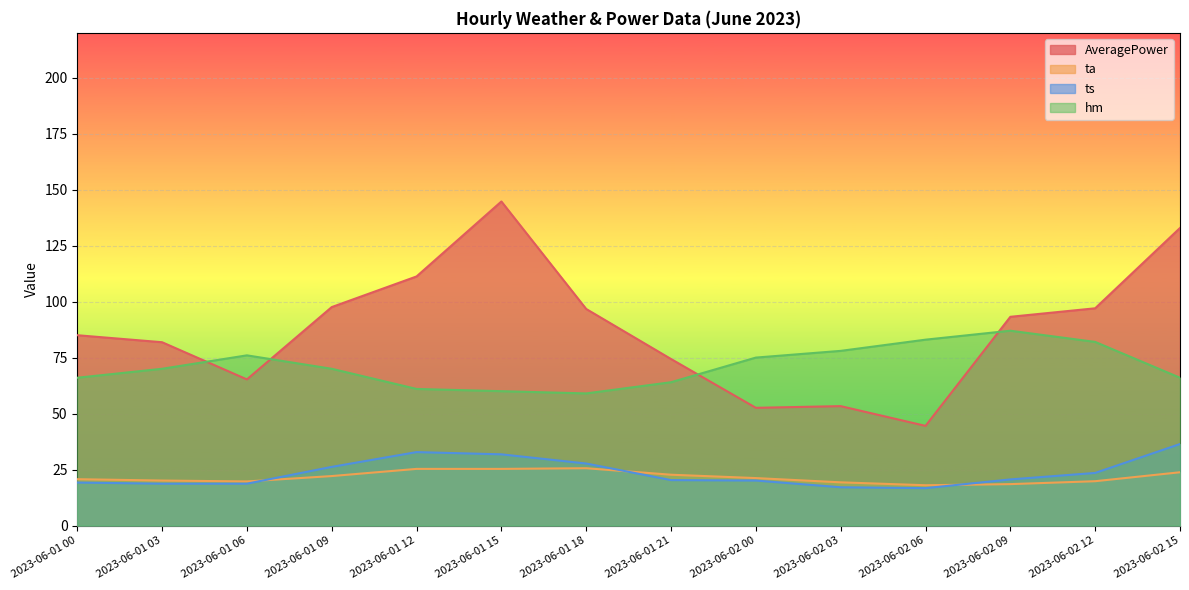

Which series changed the most between 2023-06-01 03 and 2023-06-02 00?

AveragePower